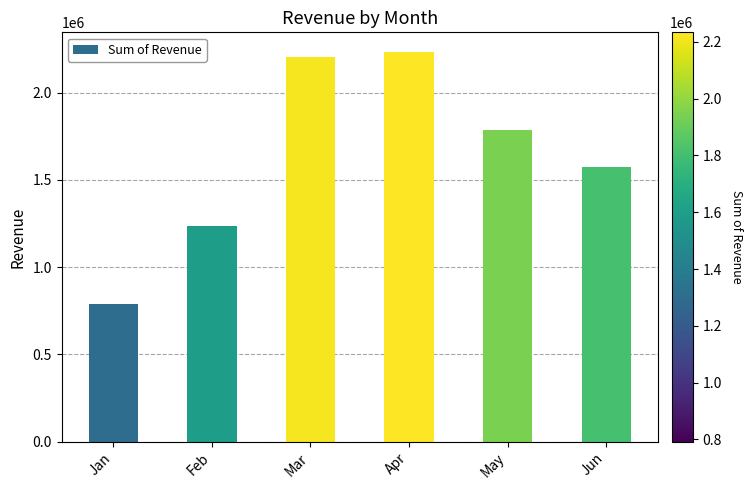

What is the sum of the values at Jan and May?

2577025.7